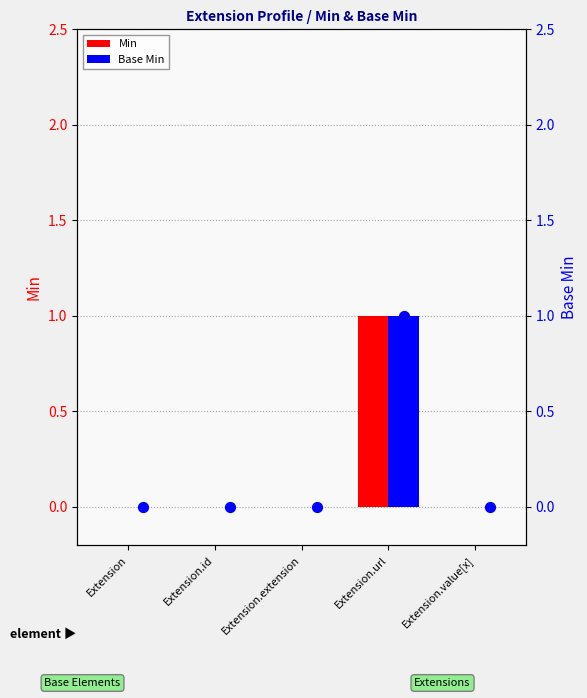

Which series reaches the maximum Y coordinate?

Min